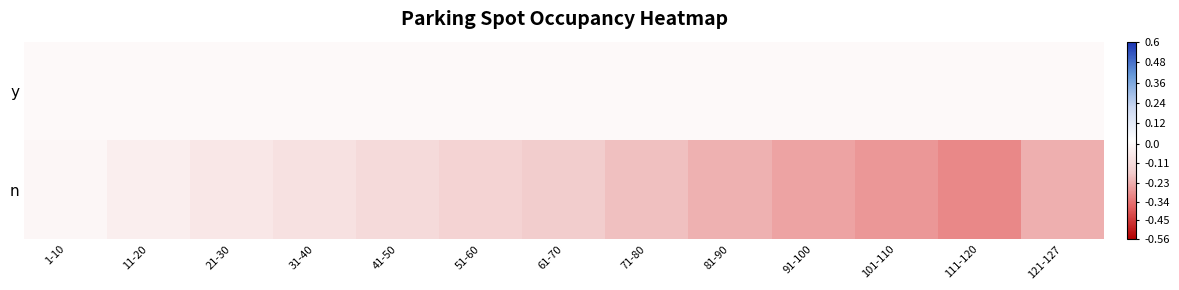

What is the spread (max minus min) of values at 61-70?

0.2